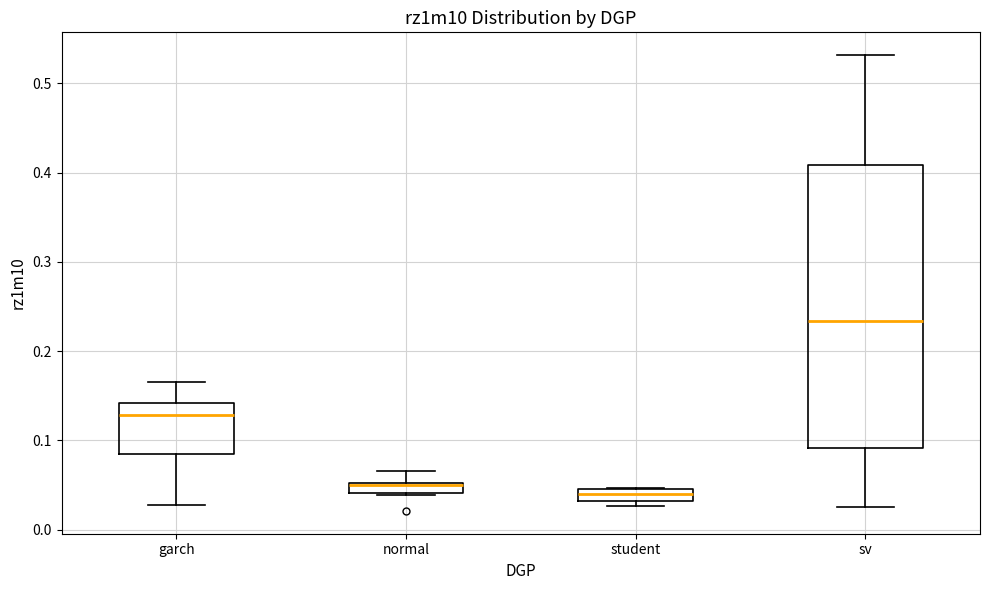

Which box's median line is the lowest?

student